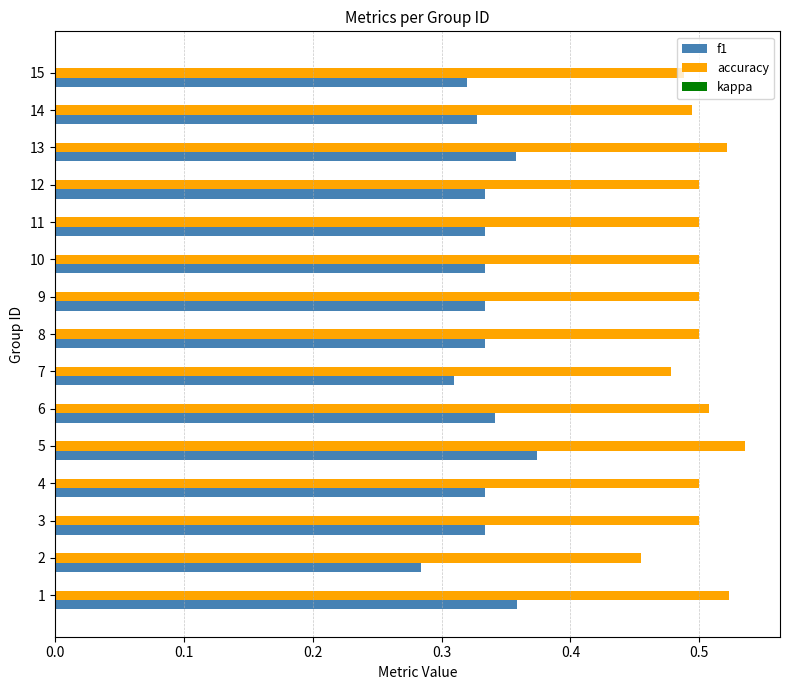

List the series in order of their overall mean, lowest first.

f1, accuracy